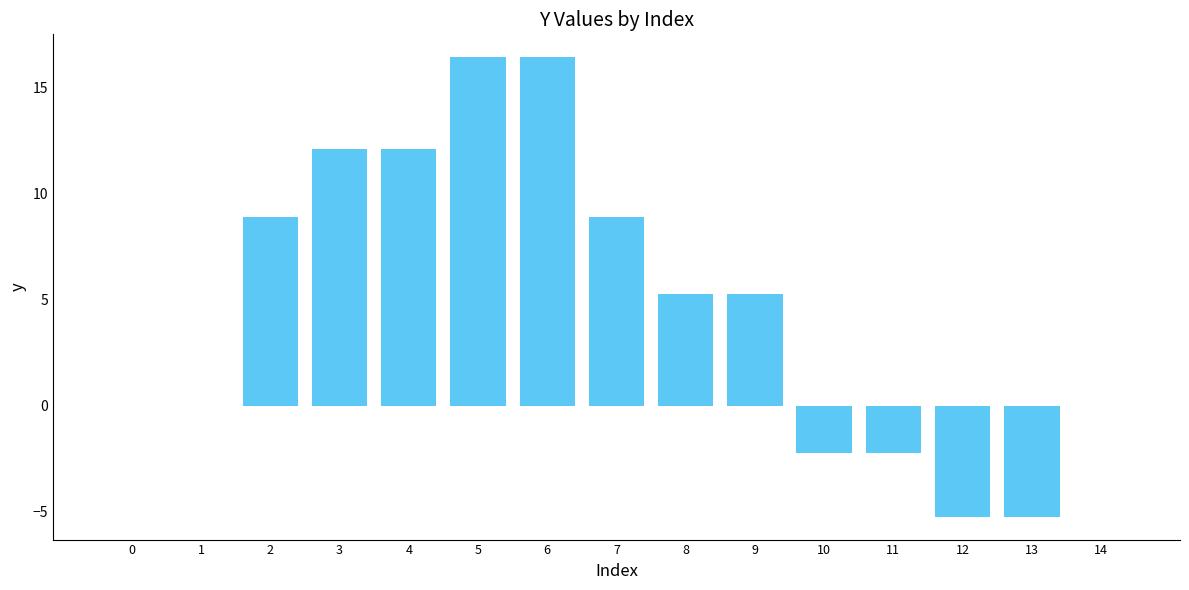

Count the number of data series in this chart.

1